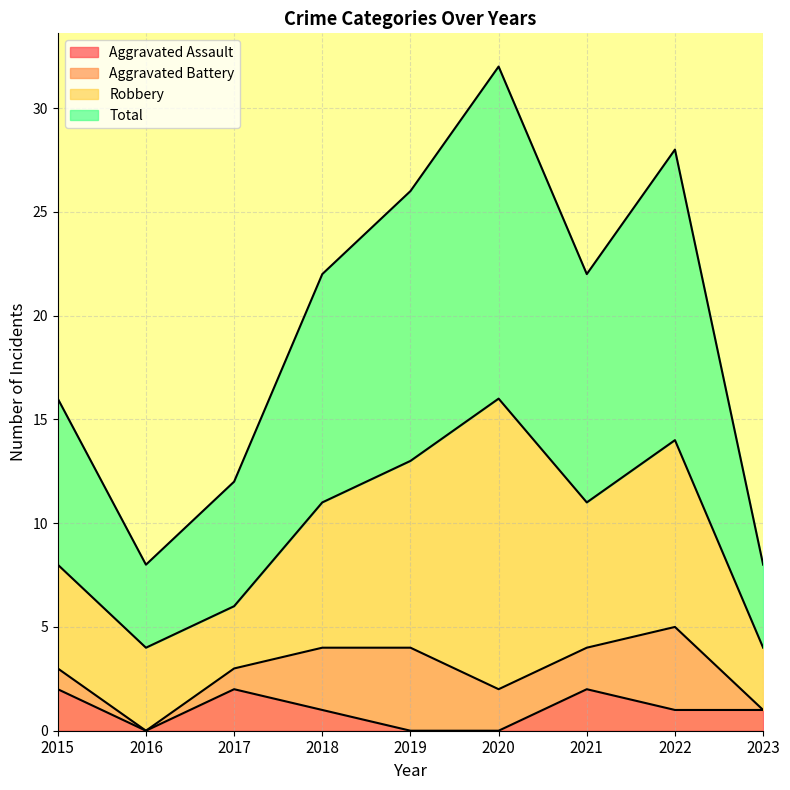

What is the maximum value for Total?

16